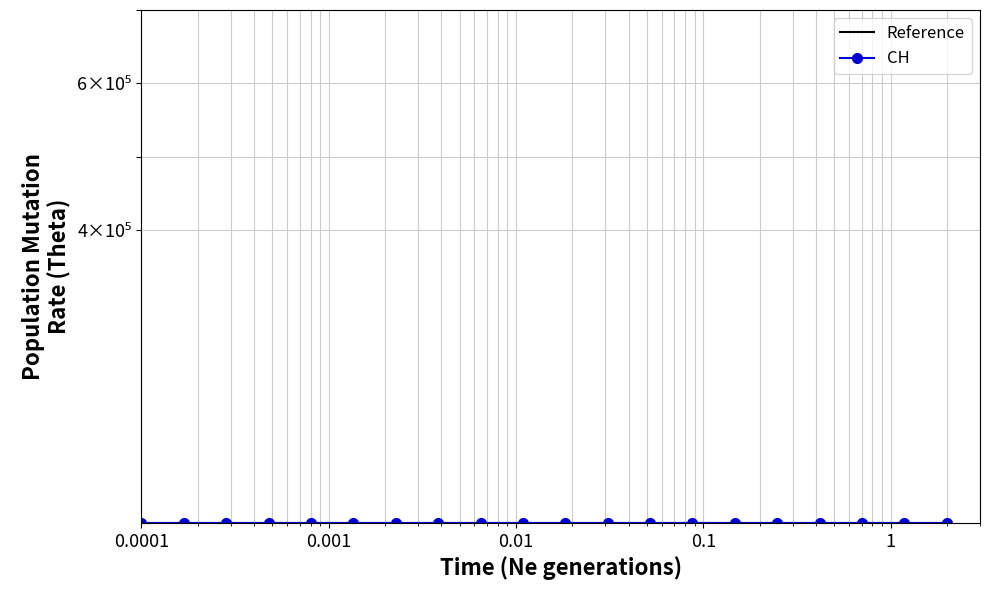

After their last crossing, which series has the higher values: Reference or CH?

Reference